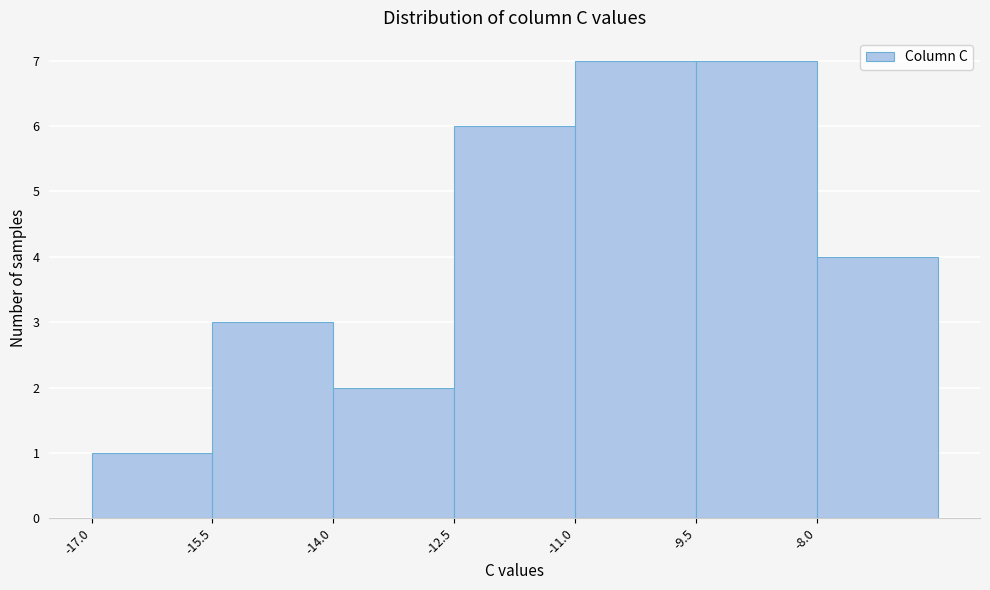

Reading left to right, list every bar in this chart as the range it spans on the x-axis followed by its height. Neither the bar edges nor the heights are printed on the chart, so give them approximately, as read against the axes.

-17.0 to -15.5: 1
-15.5 to -14.0: 3
-14.0 to -12.5: 2
-12.5 to -11.0: 6
-11.0 to -9.5: 7
-9.5 to -8.0: 7
-8.0 to -6.5: 4